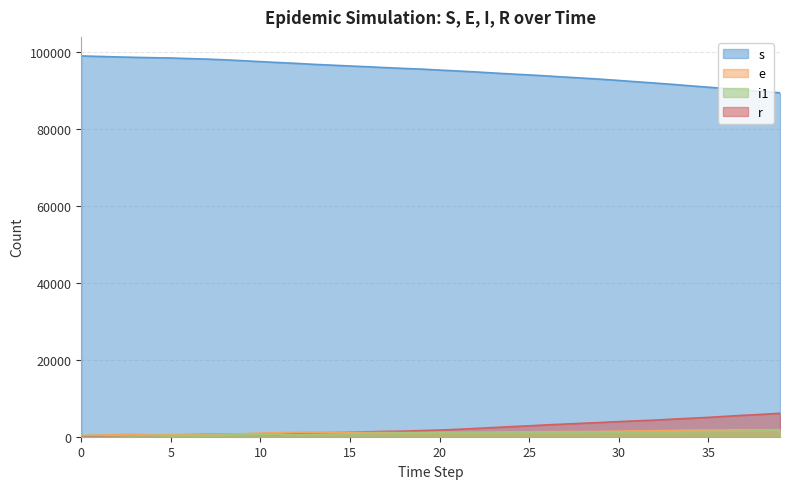

Rank the categories by r value from highest to lowest.

39, 38, 37, 36, 35, 34, 33, 32, 31, 30, 29, 28, 27, 26, 25, 24, 23, 22, 21, 20, 19, 18, 17, 16, 15, 14, 12, 13, 7, 8, 9, 10, 11, 6, 5, 4, 3, 2, 1, 0